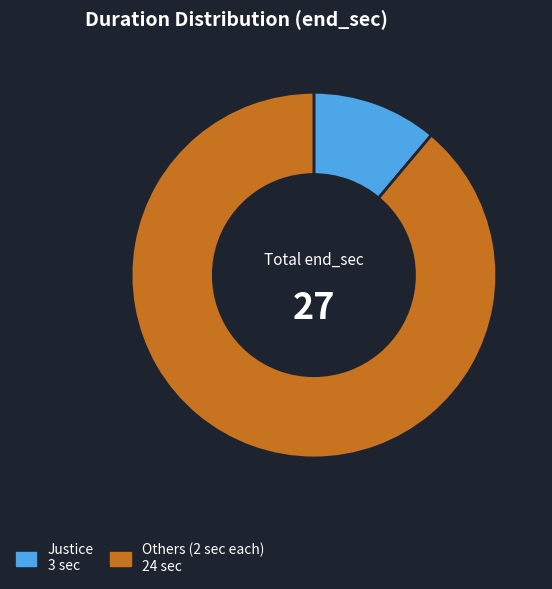

How many slices are in this pie chart?

2